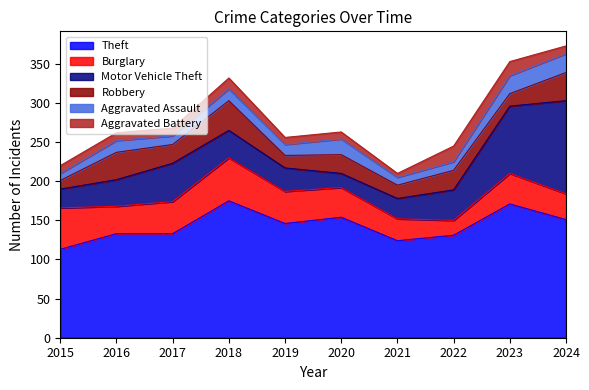

Rank the categories by Burglary value from lowest to highest.

2022, 2021, 2024, 2016, 2020, 2023, 2017, 2019, 2015, 2018